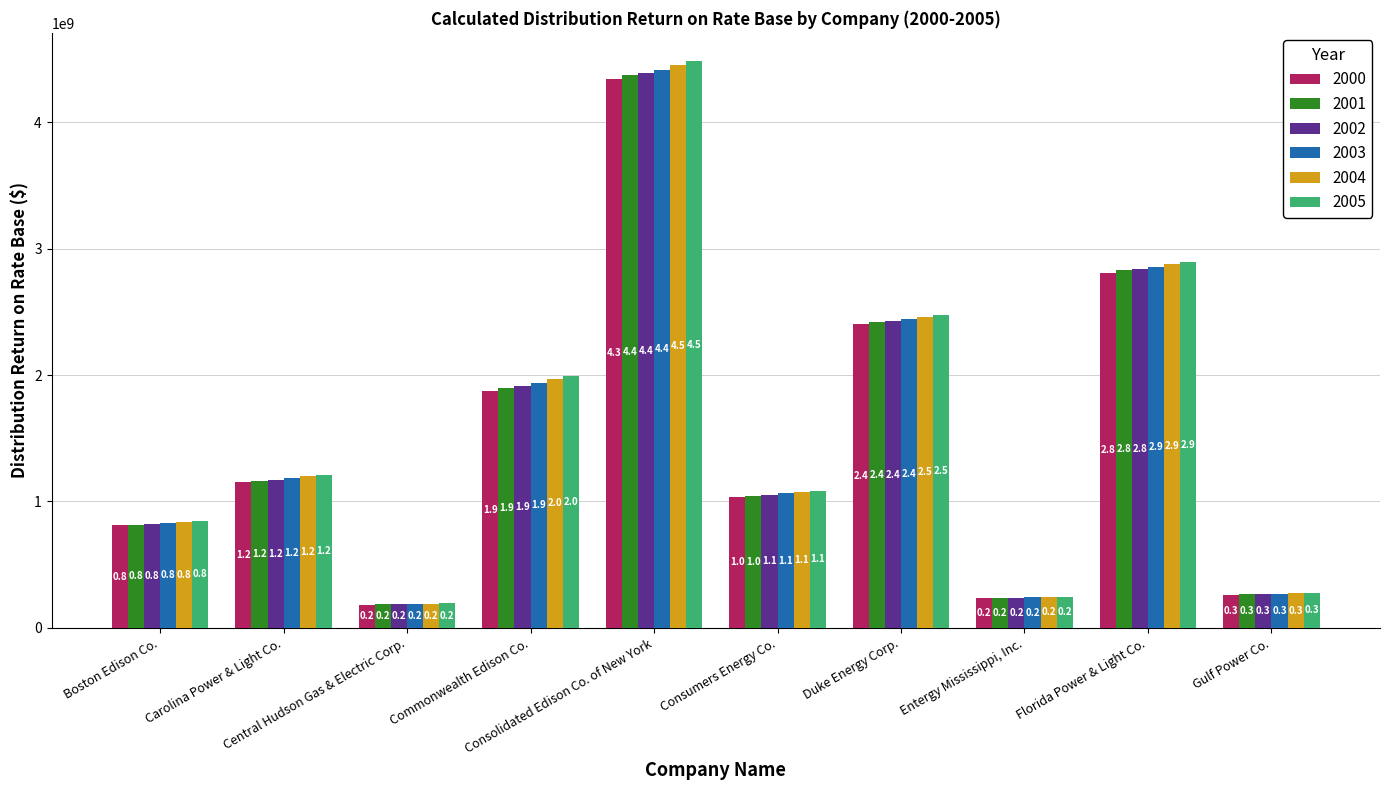

What is the label of the 9th bar from the left?

Florida Power & Light Co.